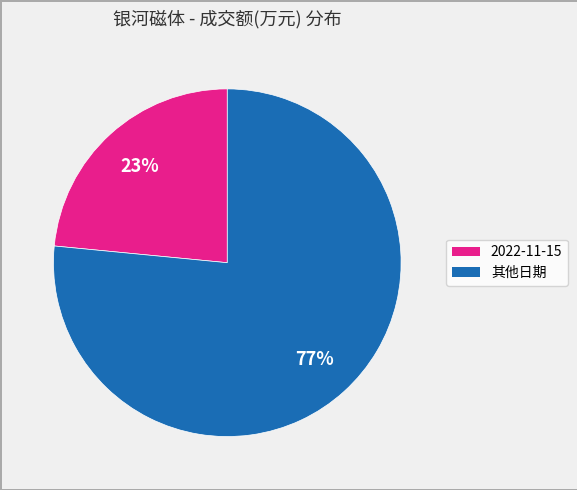

How many slices are in this pie chart?

2